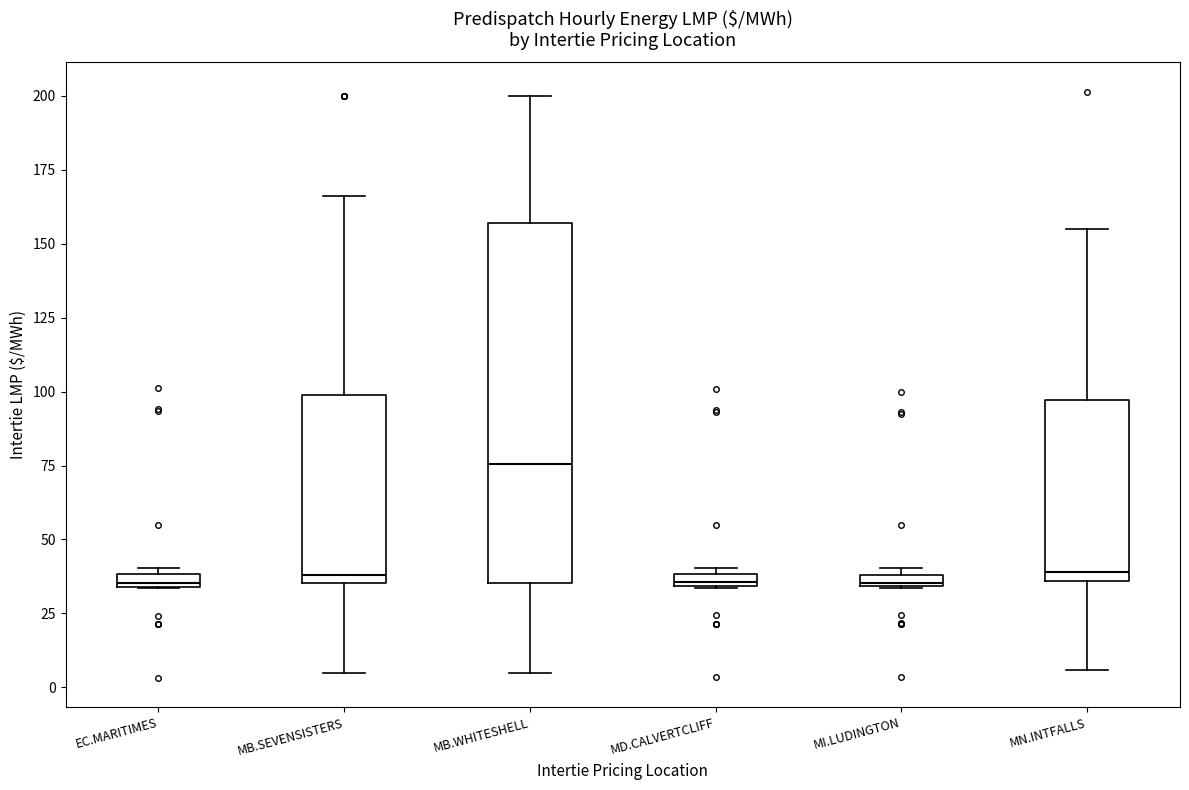

Which box has the highest median line?

MB.WHITESHELL